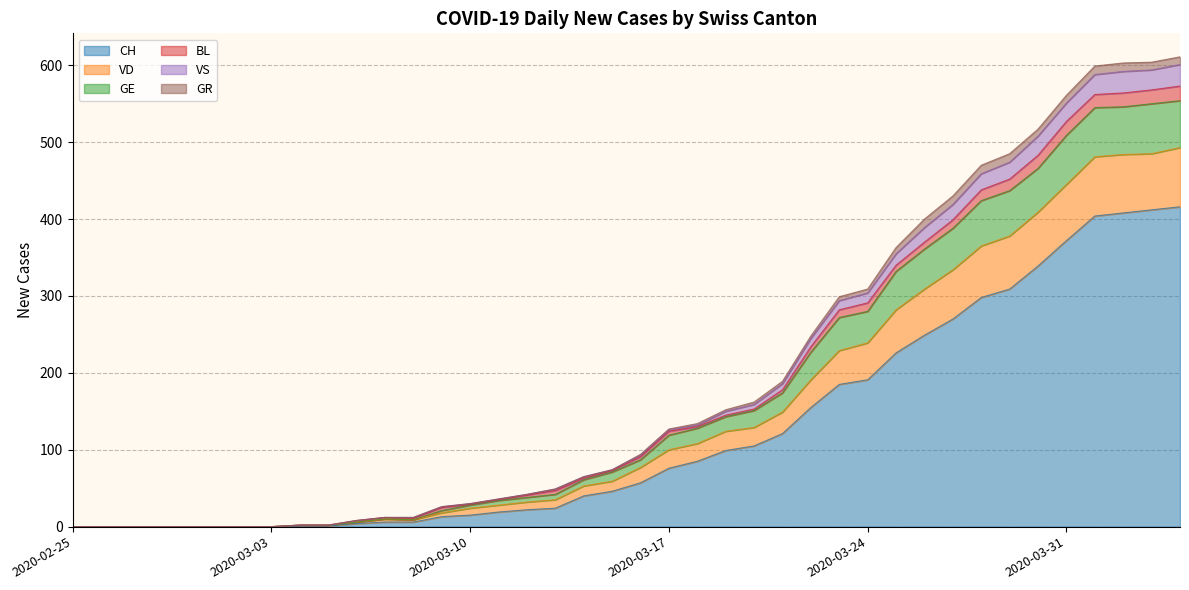

What is the label of the 14th point from the right?

2020-03-22